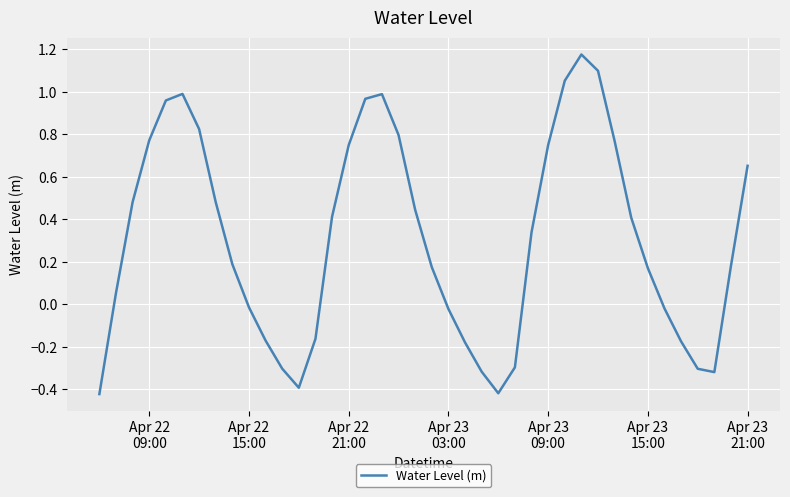

What is the difference between the maximum and minimum values?

1.6